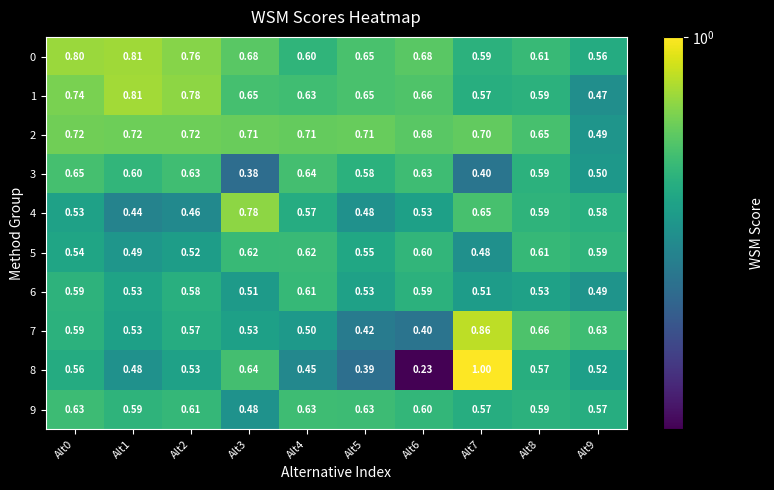

Is the value of 4 at Alt9 greater than the value of 8 at Alt0?

Yes